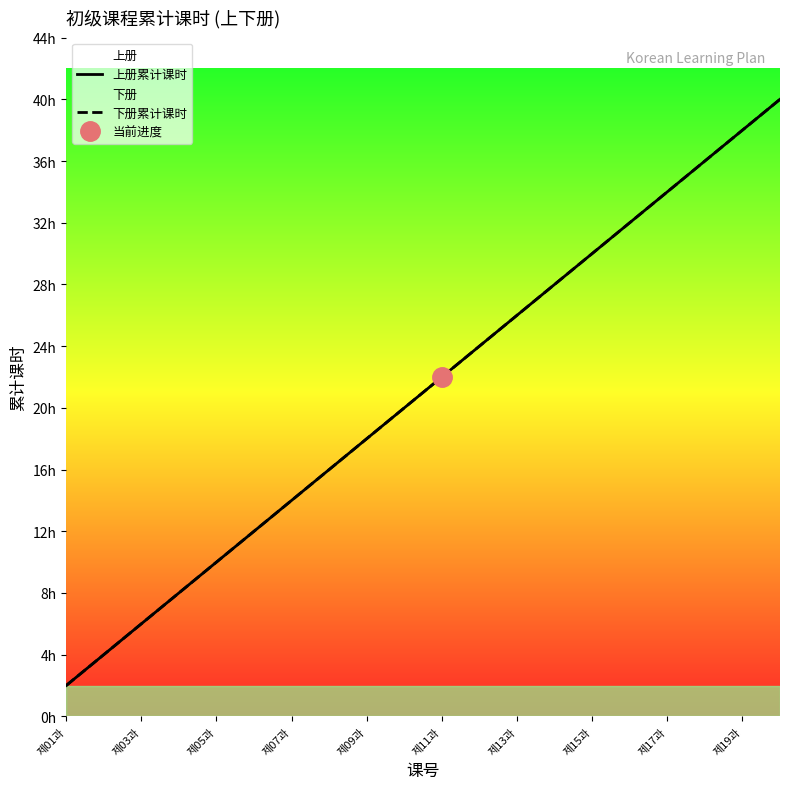

Reading left to right, transcribe all the data shown in this chart.

上册累计课时: 2	4	6	8	10	12	14	16	18	20	22	24	26	28	30	32	34	36	38	40
下册累计课时: 2	4	6	8	10	12	14	16	18	20	22	24	26	28	30	32	34	36	38	40